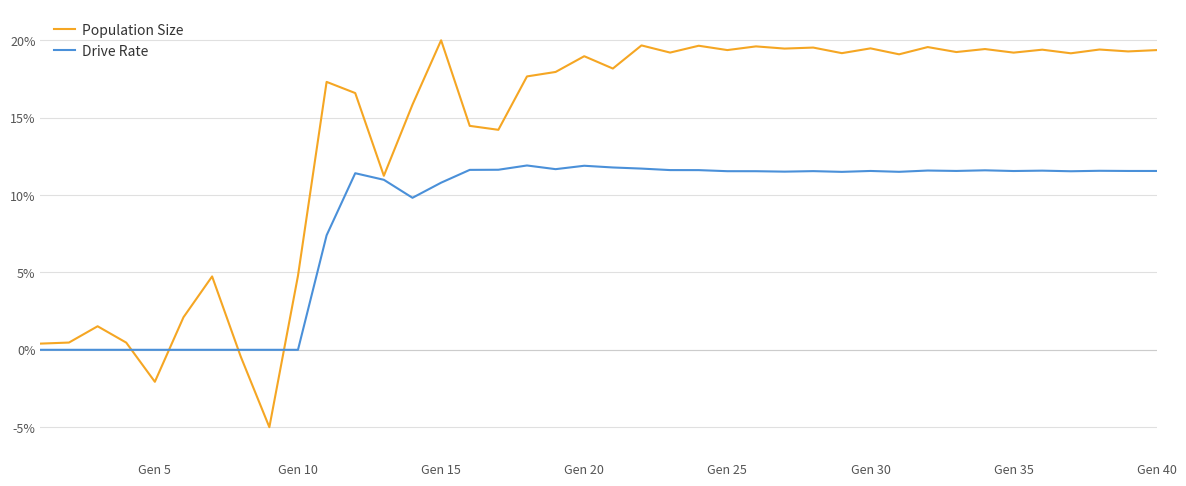

What is the greatest value displayed?

20.0